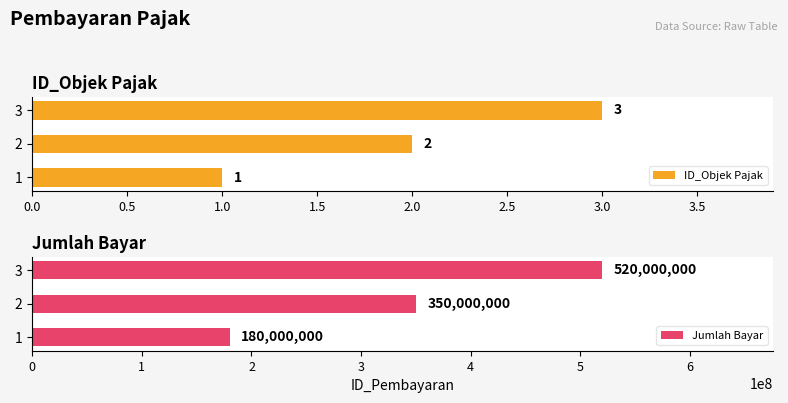

How many distinct data groups are displayed?

2